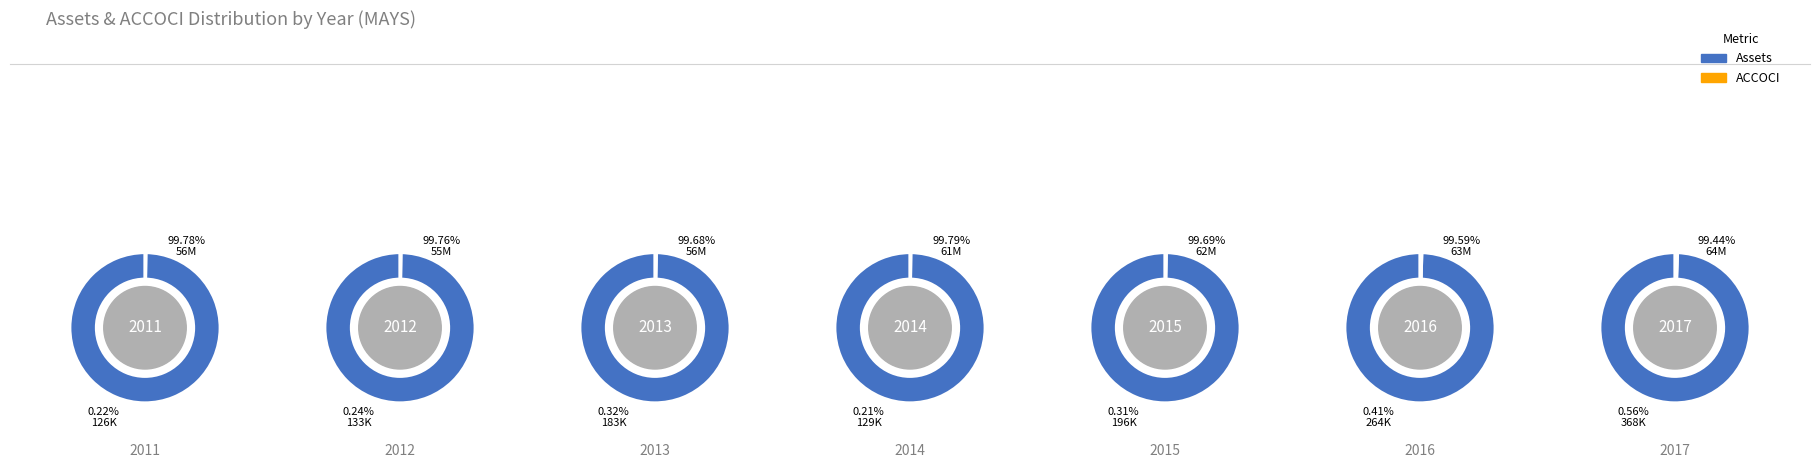

What percentage is NOT represented by 2016?

84.9%